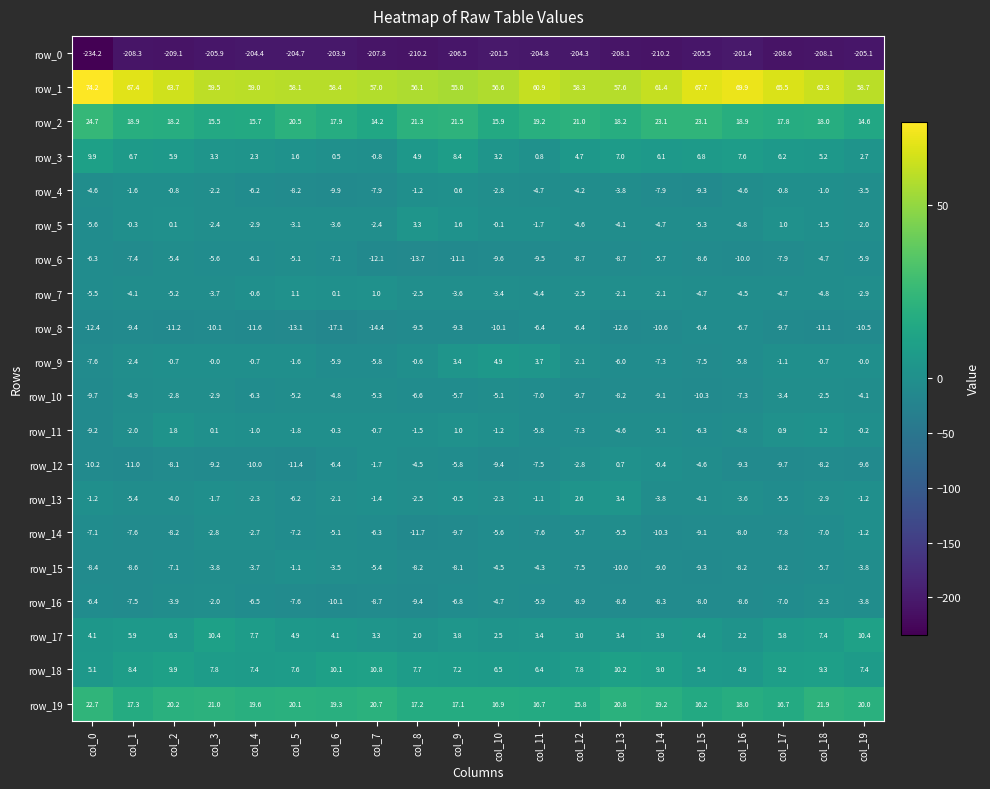

Rank the series by their maximum value, from lowest to highest.

row_0, row_8, row_6, row_10, row_16, row_14, row_15, row_4, row_12, row_7, row_11, row_5, row_13, row_9, row_3, row_17, row_18, row_19, row_2, row_1